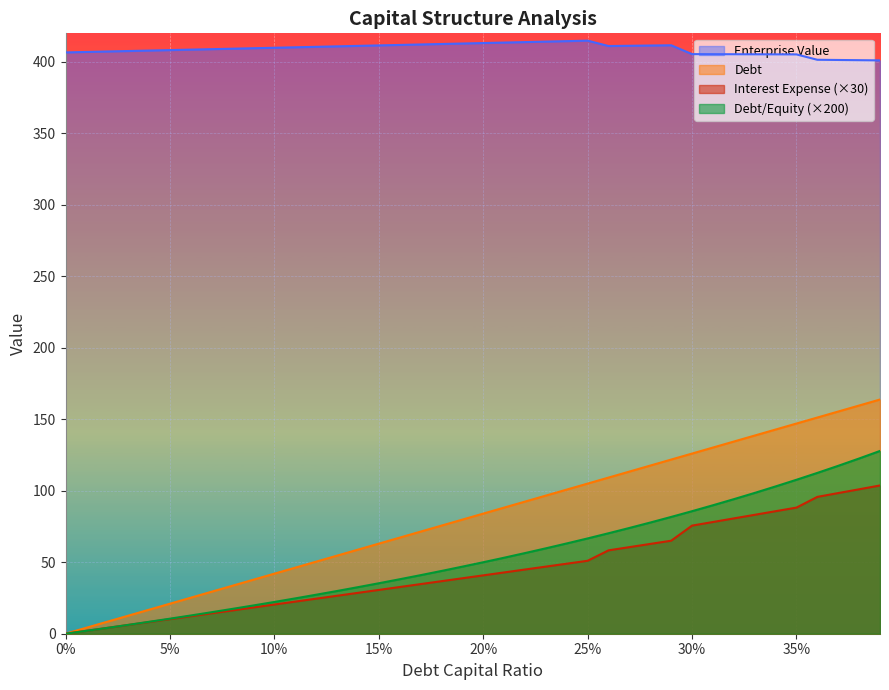

Reading right to left, extract all data points from this chart.

debt_capital: 163.8	159.6	155.4	151.2	147.0	142.8	138.6	134.4	130.2	126.0	121.8	117.6	113.4	109.2	105.0	100.8	96.6	92.4	88.2	84.0	79.8	75.6	71.4	67.2	63.0	58.8	54.6	50.4	46.2	42.0	37.8	33.6	29.4	25.2	21.0	16.8	12.6	8.4	4.2	0.0
enterprise_value: 401.1	401.2	401.4	401.5	405.3	405.3	405.3	405.4	405.4	405.5	411.6	411.5	411.3	411.1	414.9	414.5	414.2	413.9	413.5	413.2	412.9	412.5	412.2	411.9	411.6	411.2	410.9	410.6	410.2	409.9	409.6	409.2	408.9	408.6	408.3	407.9	407.6	407.3	407.0	406.6
debt: 127.9	122.6	117.5	112.5	107.7	103.0	98.5	94.1	89.9	85.7	81.7	77.8	74.0	70.3	66.7	63.2	59.7	56.4	53.2	50.0	46.9	43.9	41.0	38.1	35.3	32.6	29.9	27.3	24.7	22.2	19.8	17.4	15.1	12.8	10.5	8.3	6.2	4.1	2.0	0.0
interest_expense: 103.7	101.0	98.4	95.7	88.2	85.7	83.2	80.7	78.2	75.6	65.1	62.8	60.6	58.3	51.0	49.0	46.9	44.9	42.9	40.8	38.8	36.8	34.7	32.7	30.6	28.6	26.6	24.5	22.5	20.4	18.4	16.3	14.3	12.2	10.2	8.2	6.1	4.1	2.0	0.0